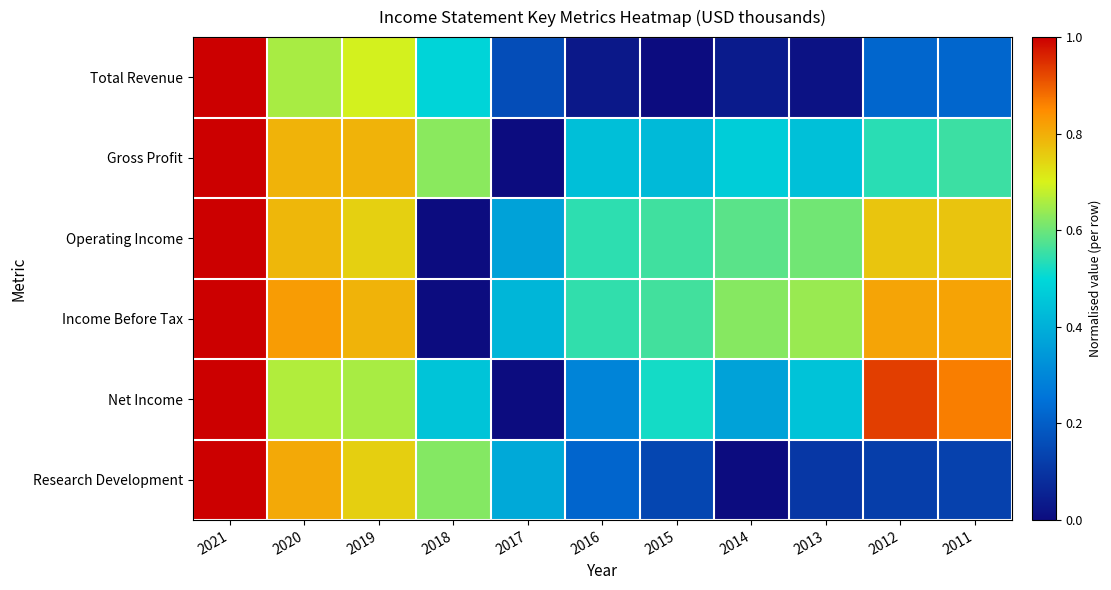

Reading left to right, extract all data points from this chart.

Total Revenue: 2021=1.0	2020=0.7	2019=0.7	2018=0.5	2017=0.2	2016=0.0	2015=0.0	2014=0.0	2013=0.0	2012=0.2	2011=0.2
Gross Profit: 2021=1.0	2020=0.8	2019=0.8	2018=0.6	2017=0.0	2016=0.4	2015=0.4	2014=0.5	2013=0.4	2012=0.5	2011=0.6
Operating Income: 2021=1.0	2020=0.8	2019=0.7	2018=0.0	2017=0.4	2016=0.5	2015=0.6	2014=0.6	2013=0.6	2012=0.8	2011=0.8
Income Before Tax: 2021=1.0	2020=0.8	2019=0.8	2018=0.0	2017=0.4	2016=0.5	2015=0.6	2014=0.6	2013=0.6	2012=0.8	2011=0.8
Net Income: 2021=1.0	2020=0.7	2019=0.7	2018=0.5	2017=0.0	2016=0.3	2015=0.5	2014=0.4	2013=0.4	2012=0.9	2011=0.9
Research Development: 2021=1.0	2020=0.8	2019=0.8	2018=0.6	2017=0.4	2016=0.2	2015=0.1	2014=0.0	2013=0.1	2012=0.1	2011=0.1